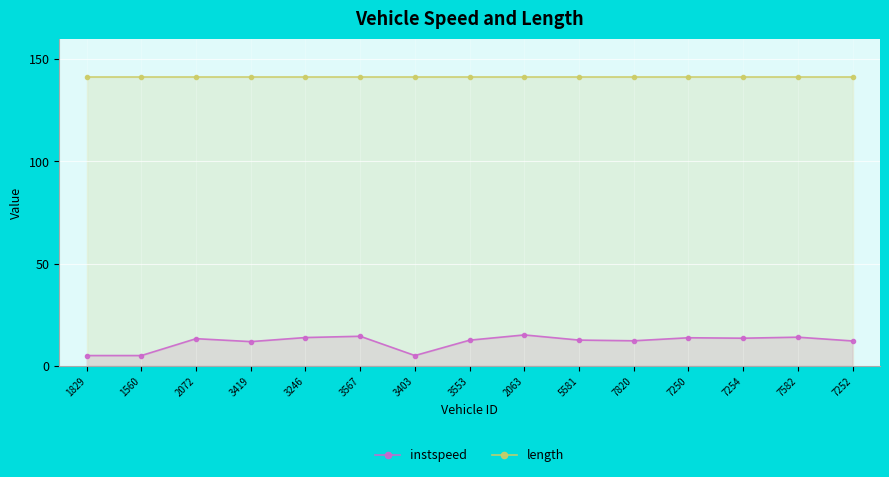

Which series has the widest spread of values?

instspeed